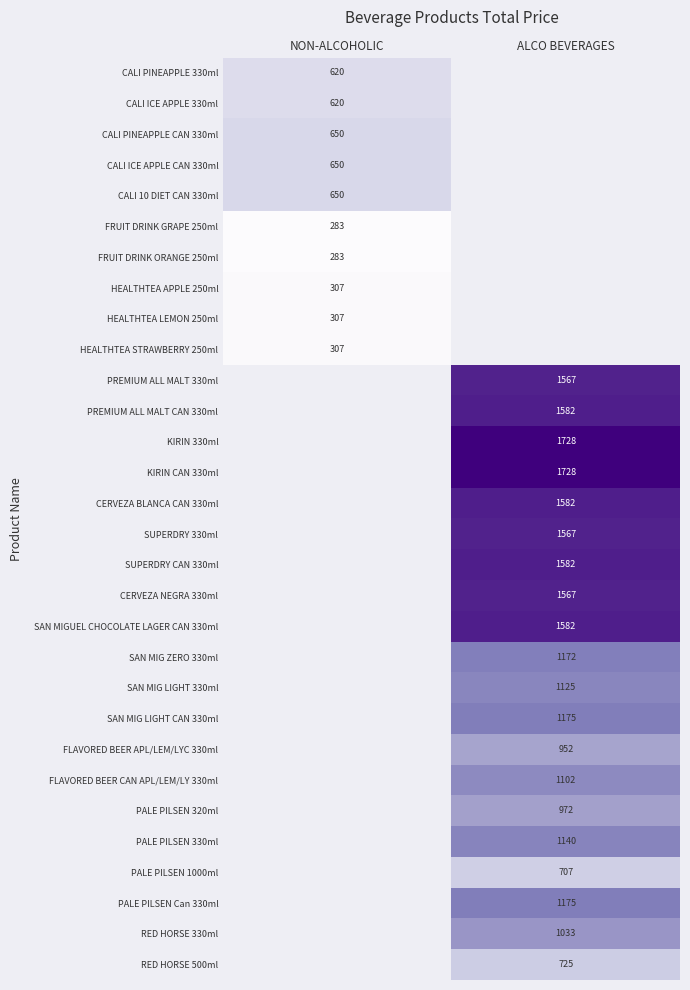

True or false: FRUIT DRINK GRAPE 250ml has a value of 454 at NON-ALCOHOLIC.

False